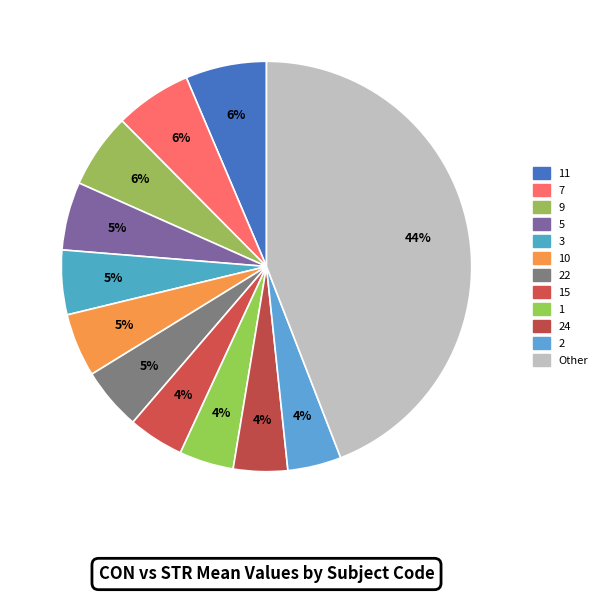

How many slices are in this pie chart?

12